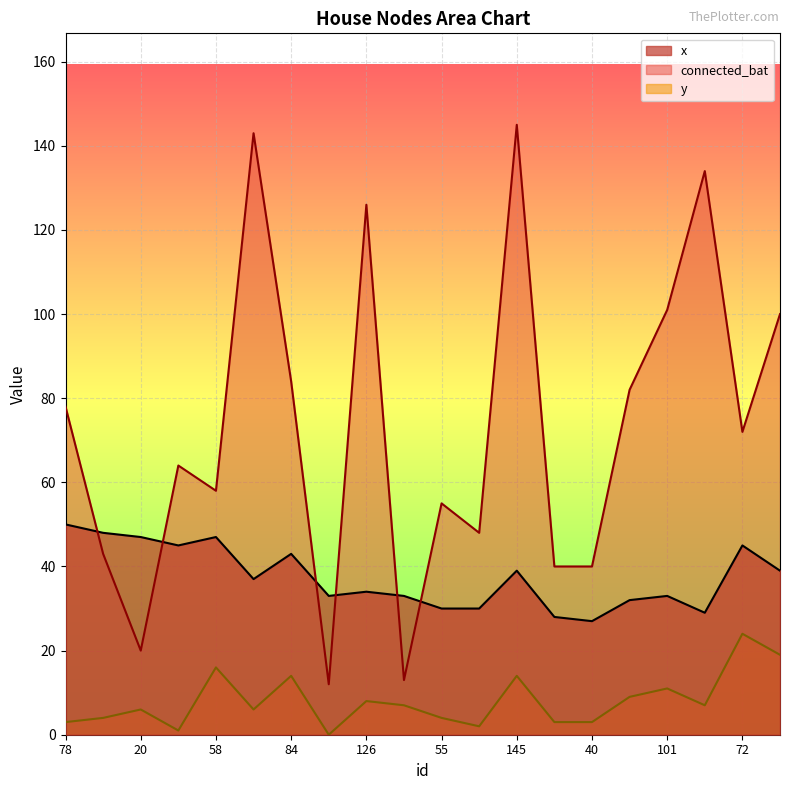

True or false: x has a value of 13 at 40.

False